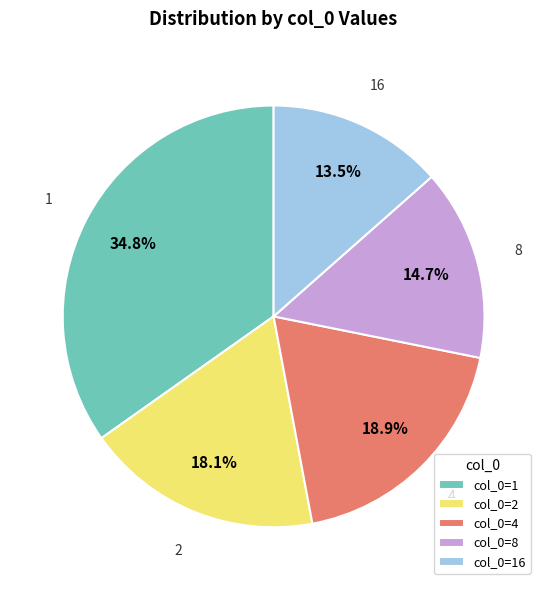

What portion of the pie excludes 1?

65.2%